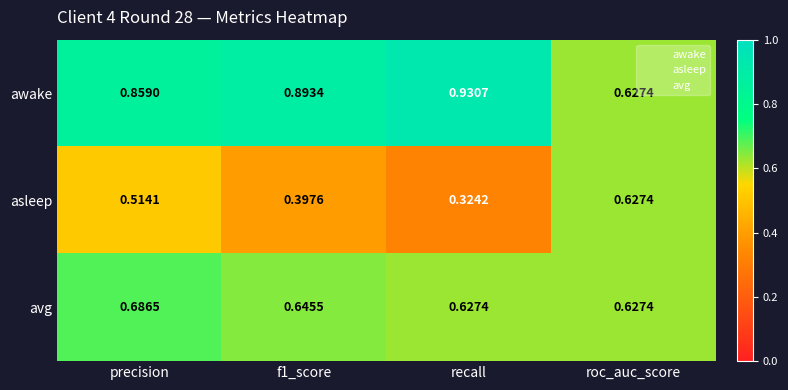

At which category is the sum across all series the highest?

precision